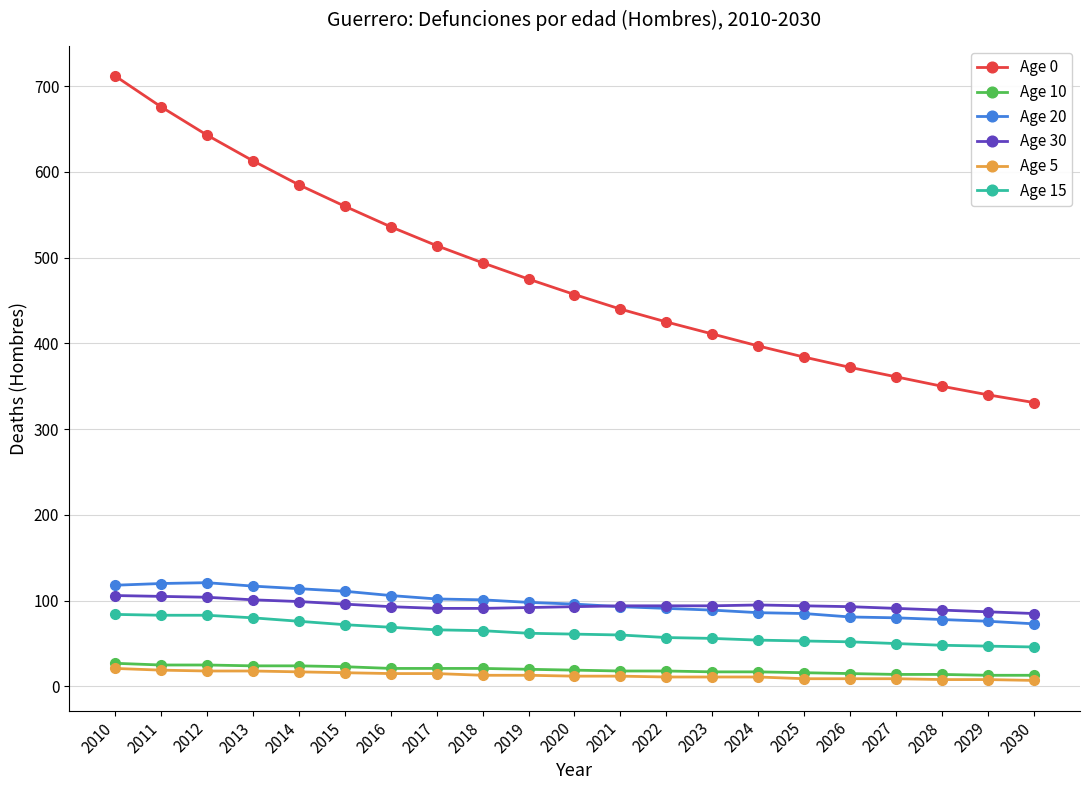

Read the Age 0 value at 2015, to the nearest 50.

550